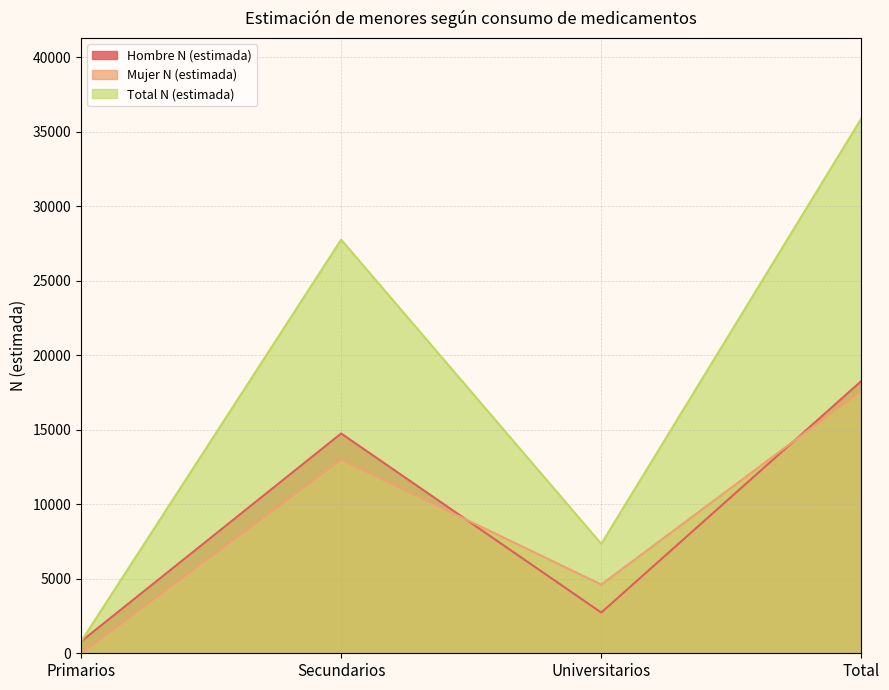

Is it true that Total N (estimada) equals 24303 at Total?

False